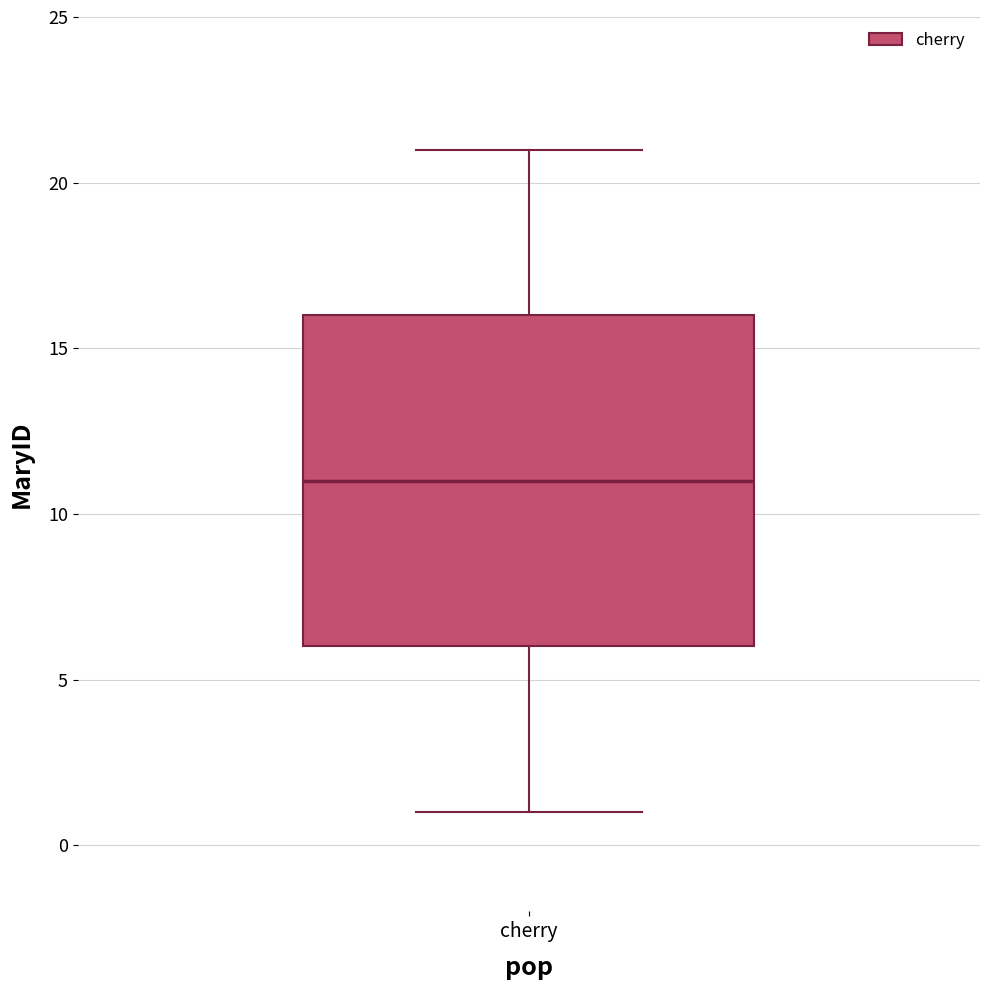

Read this box plot against the y-axis: the position of the median line, the range covered by the box, and the ends of both whiskers. The values are not printed on the chart, so give them approximately, as read against the axis.

median 11, box 6 to 16, whiskers 1 to 21